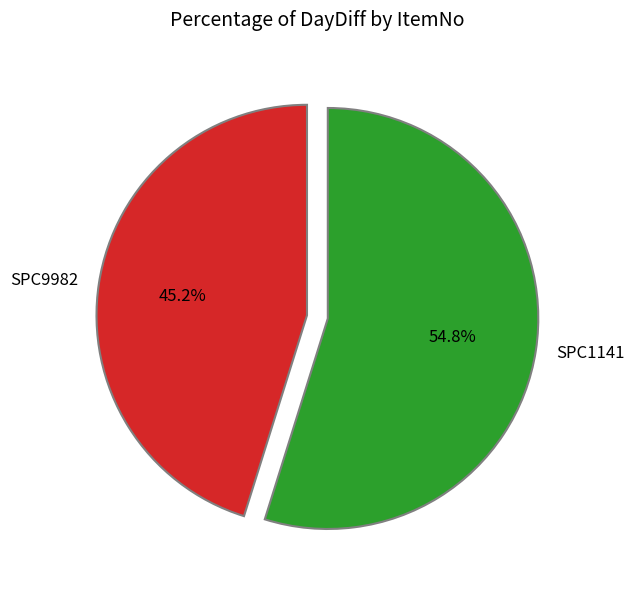

Is it true that SPC9982 is 45% of the pie?

True